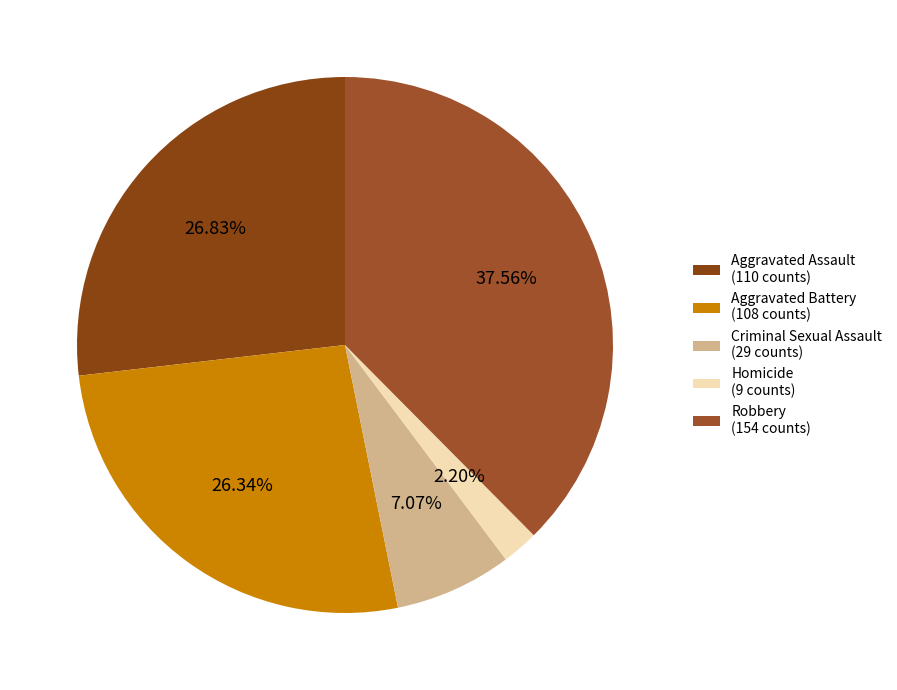

Which category has the biggest portion of the pie?

Robbery